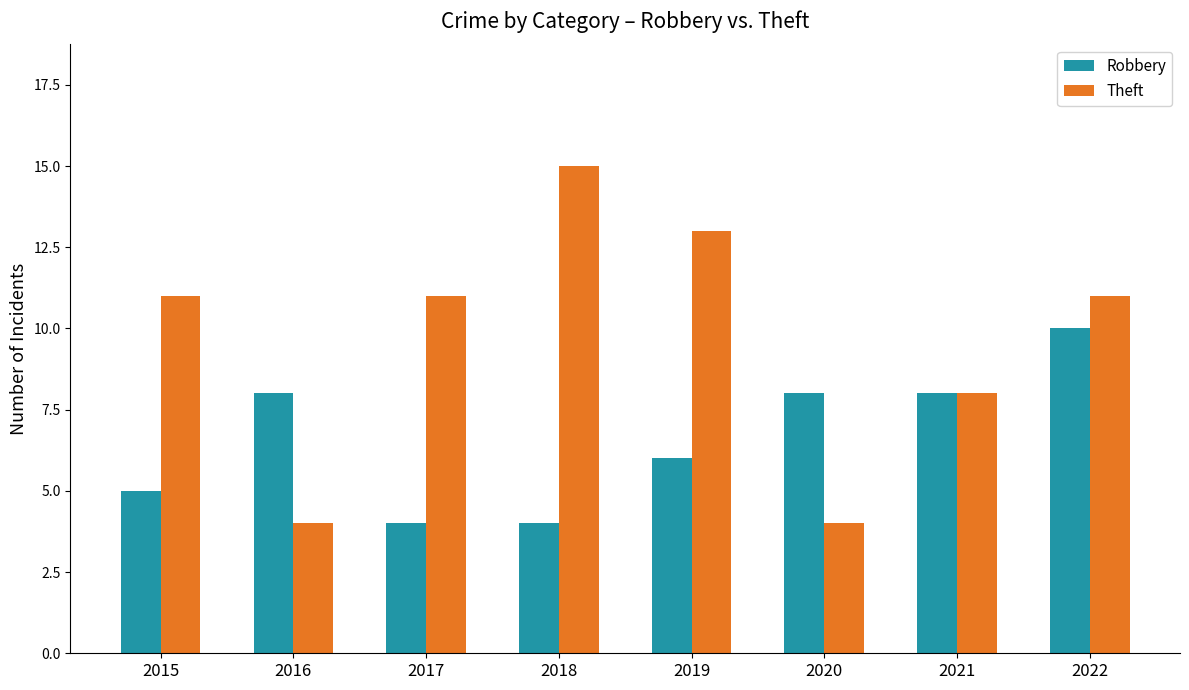

Reading right to left, what are all the values shown in this chart?

Robbery: 10	8	8	6	4	4	8	5
Theft: 11	8	4	13	15	11	4	11